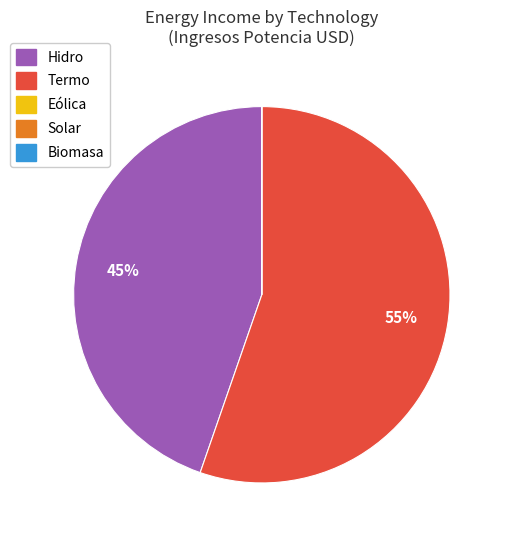

Is there any slice that represents more than half of the pie?

Yes